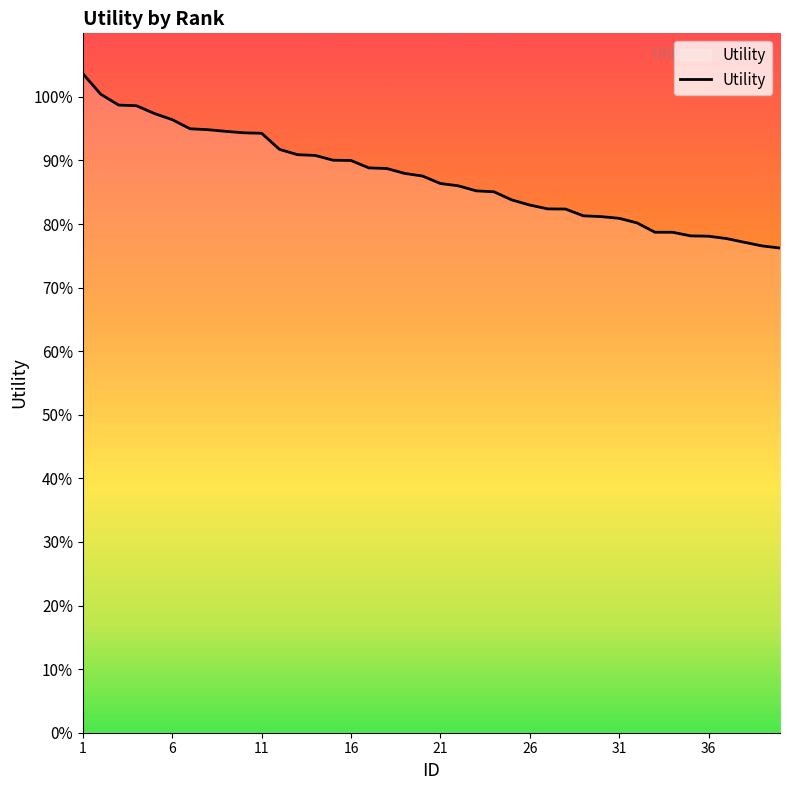

Does the chart have visible grid lines?

No